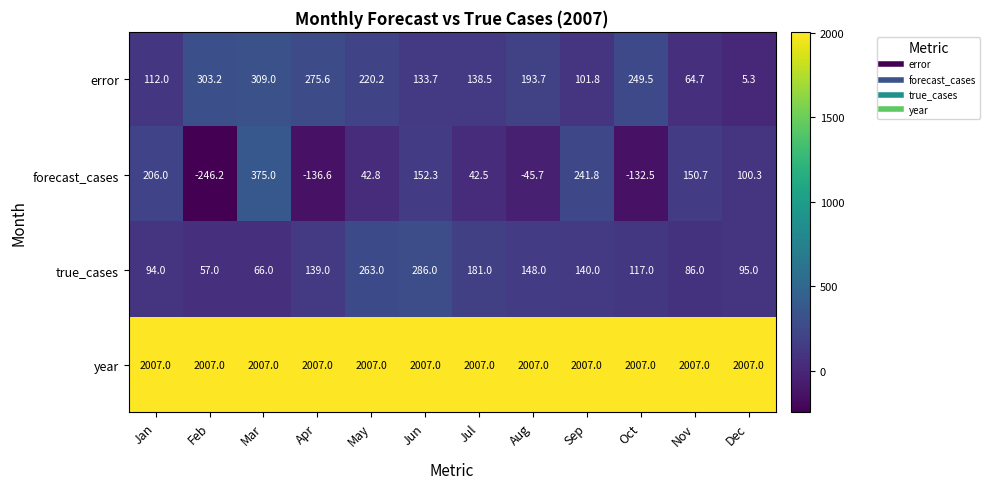

Count the number of categories in the chart.

12